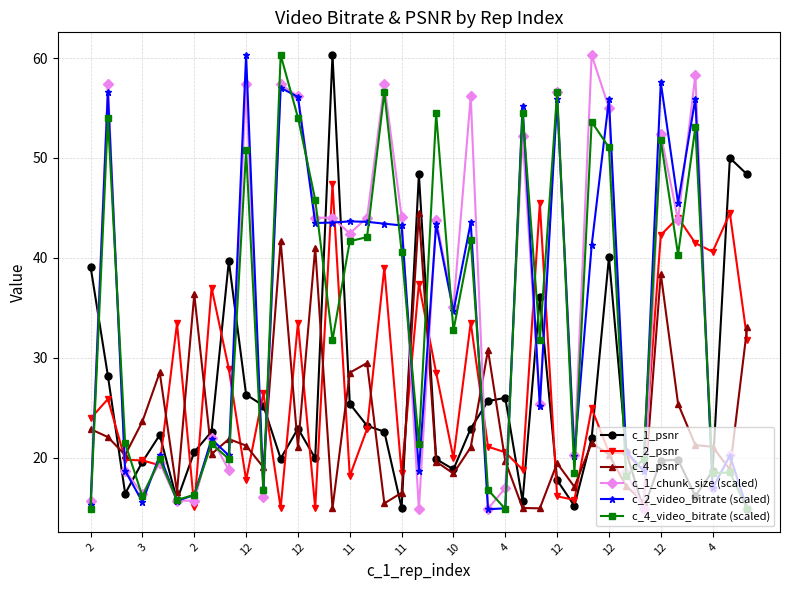

What is the smallest value displayed?

14.9